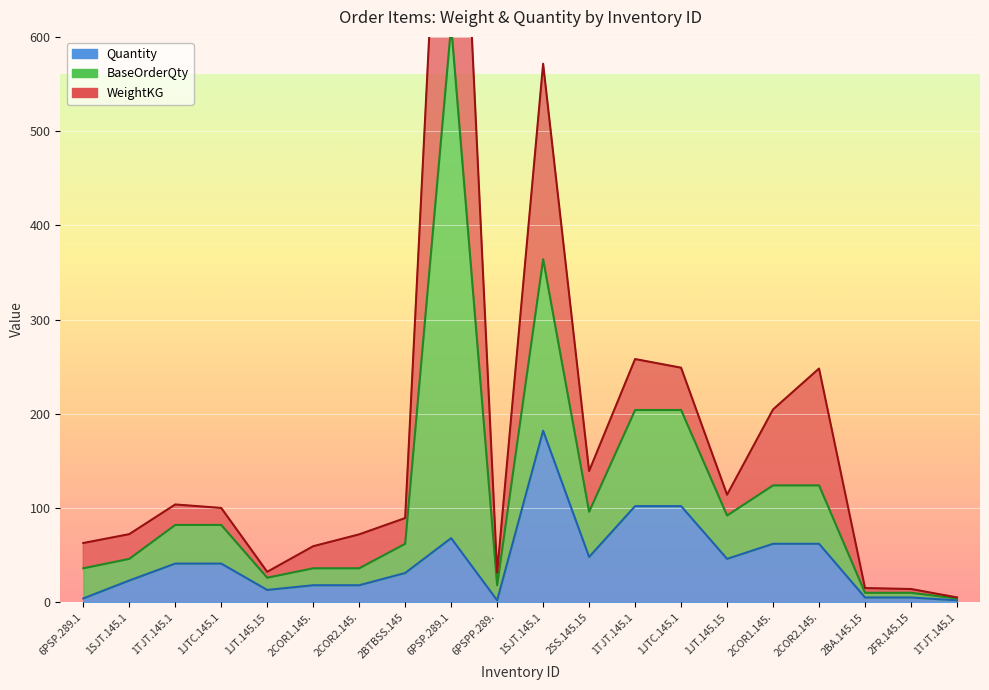

How many interior local valleys does the Quantity series have?

4